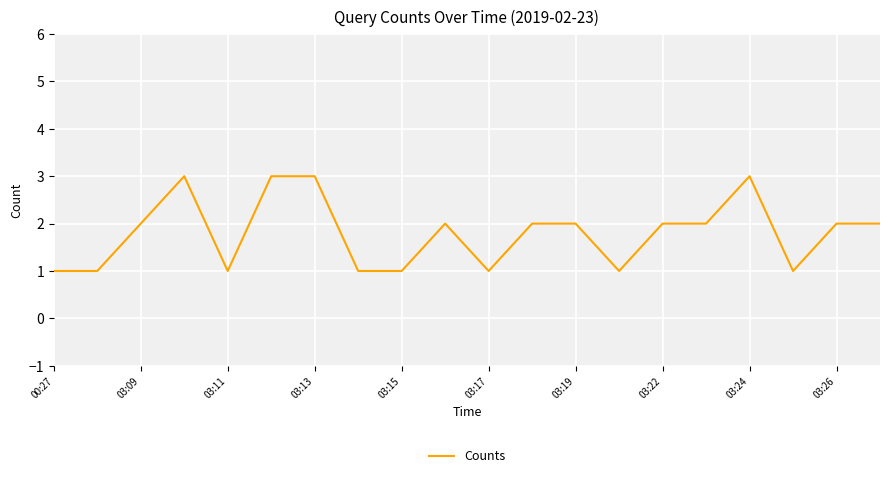

Reading right to left, transcribe all the data shown in this chart.

2	2	1	3	2	2	1	2	2	1	2	1	1	3	3	1	3	2	1	1